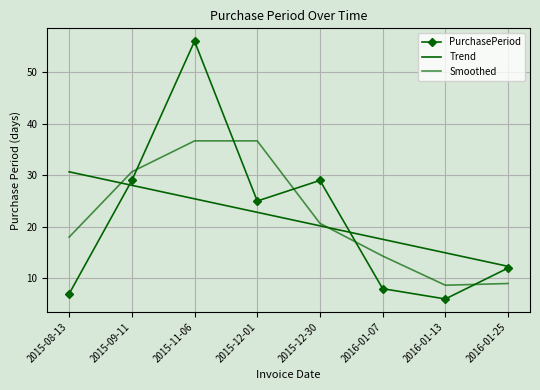

What position from the right is 2015-12-01?

5